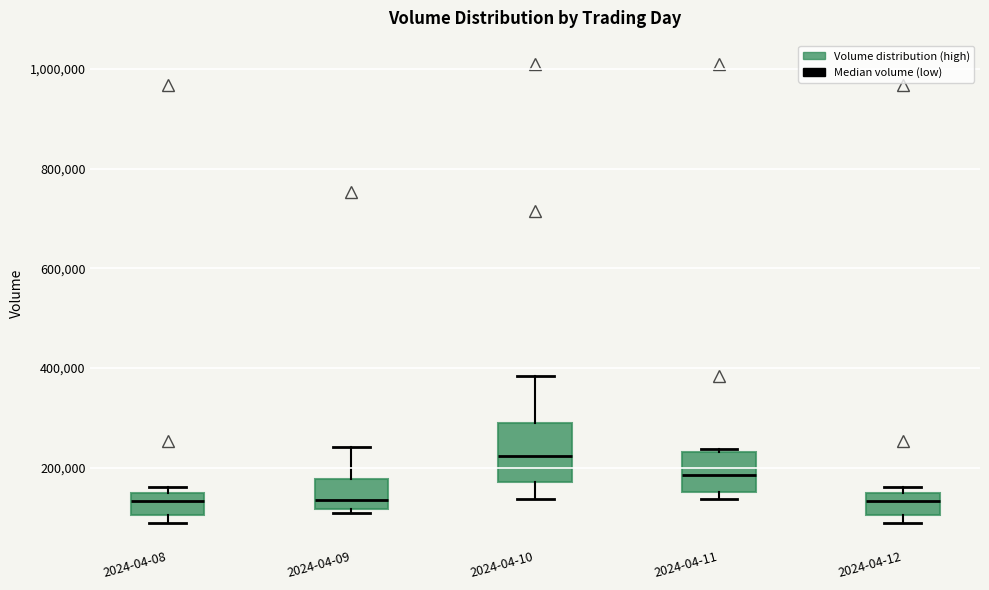

Where is the lower edge of the box for 2024-04-12 on the y-axis? The values are not printed on the chart, so give them approximately, as read against the axis.

100000